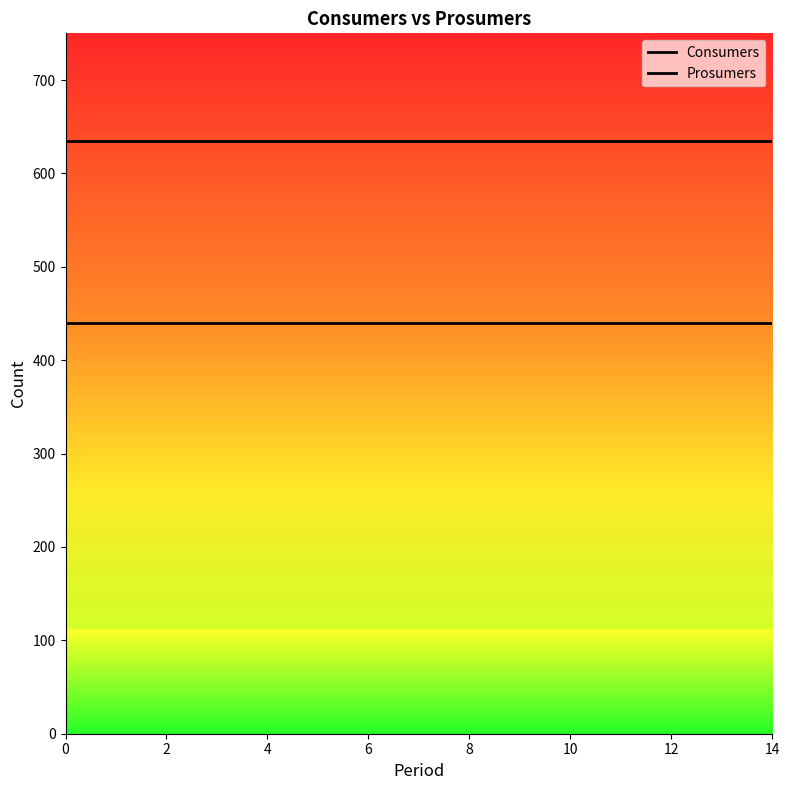

At how many categories does at least one series exceed 513?

15